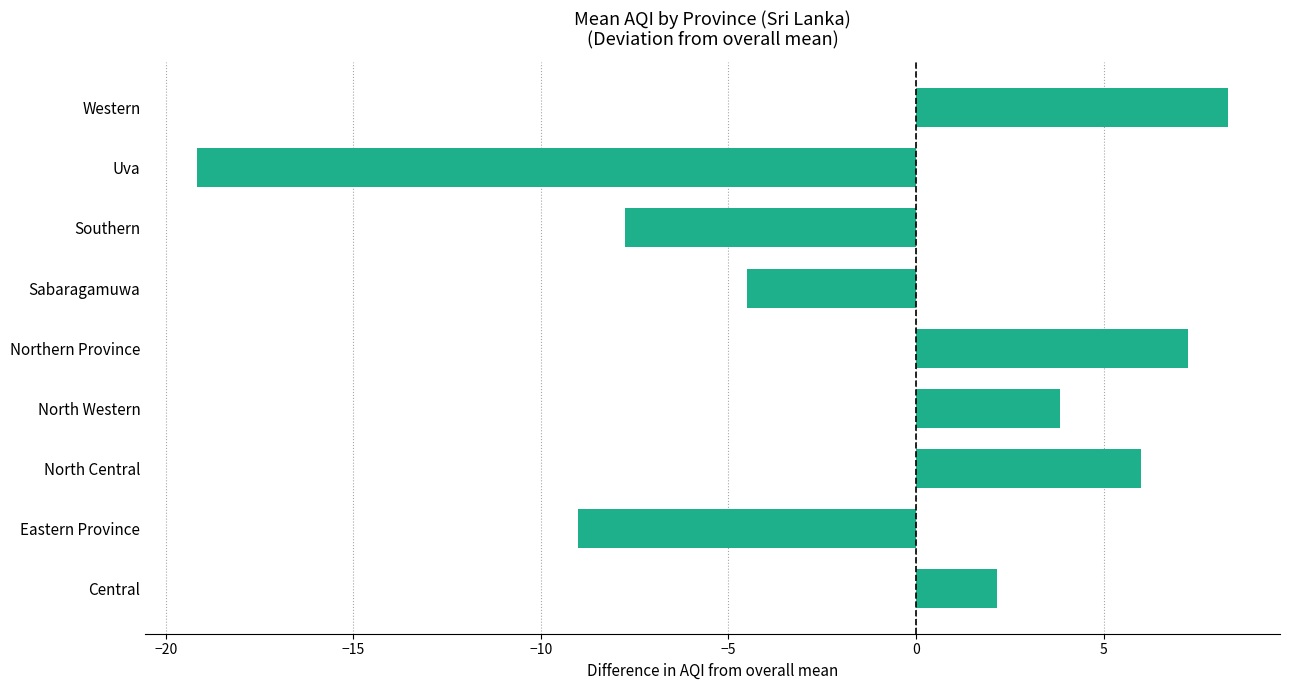

Between Eastern Province and Western, which is larger?

Western